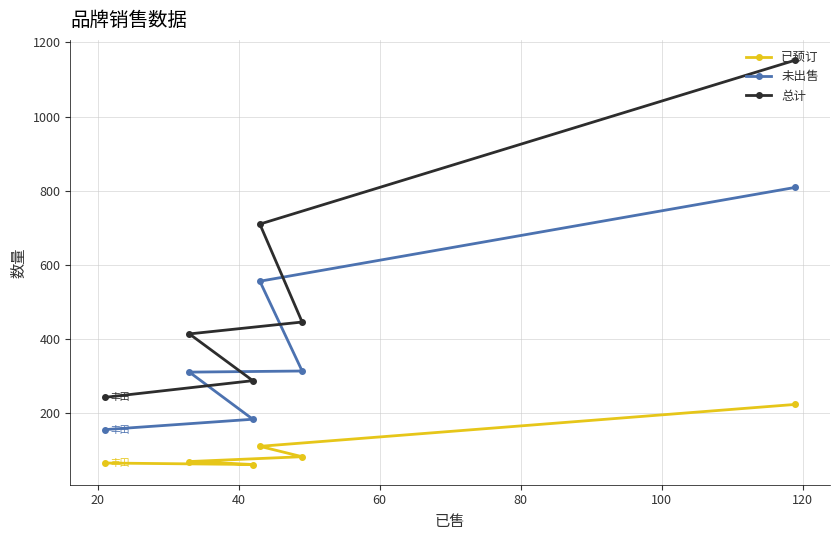

List the series in order of their peak value, lowest first.

已预订, 未出售, 总计